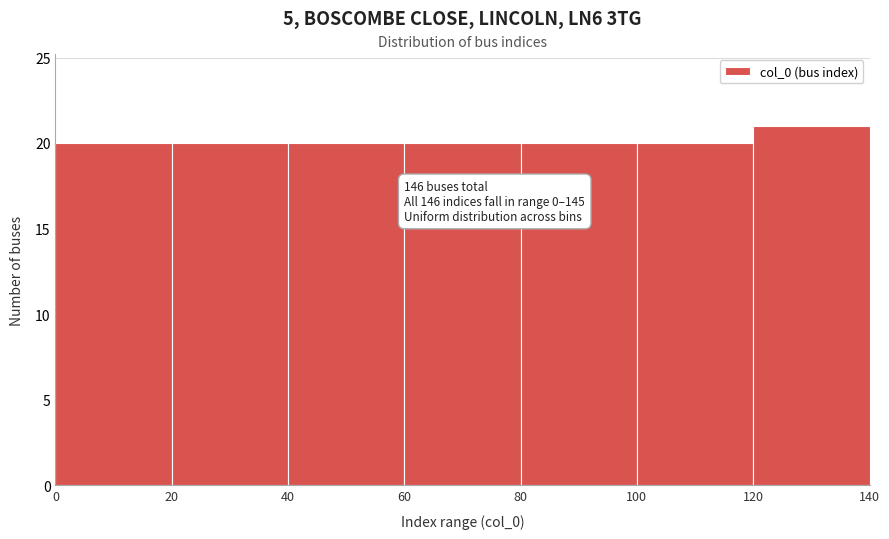

Which range on the x-axis has the tallest bar?

120 to 140